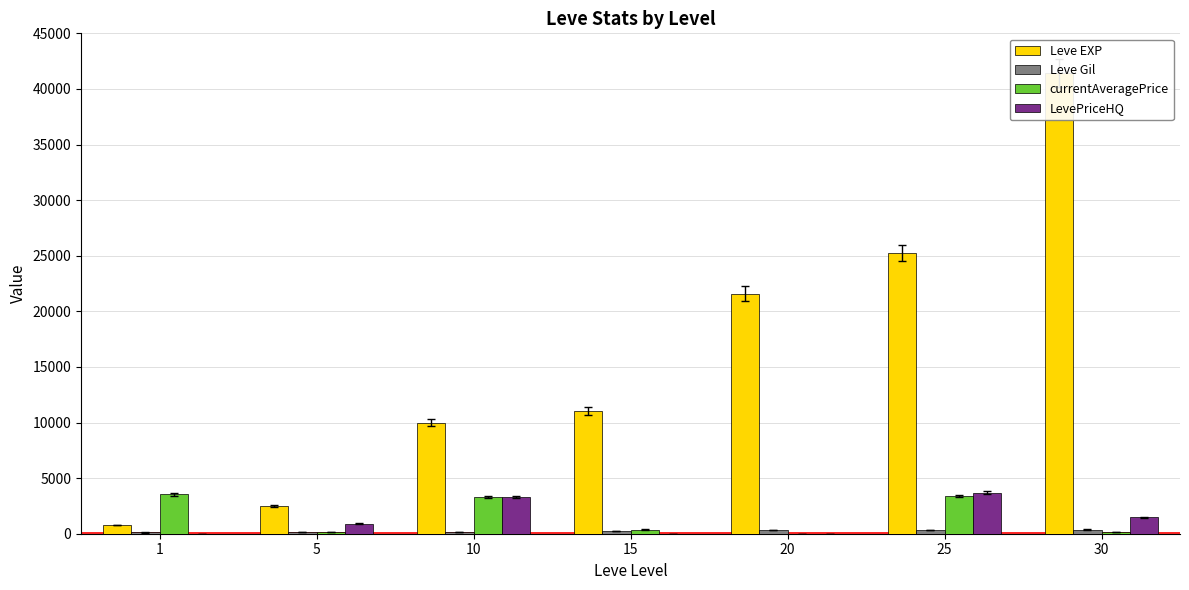

Are the bars grouped side by side (vs. stacked)?

Yes